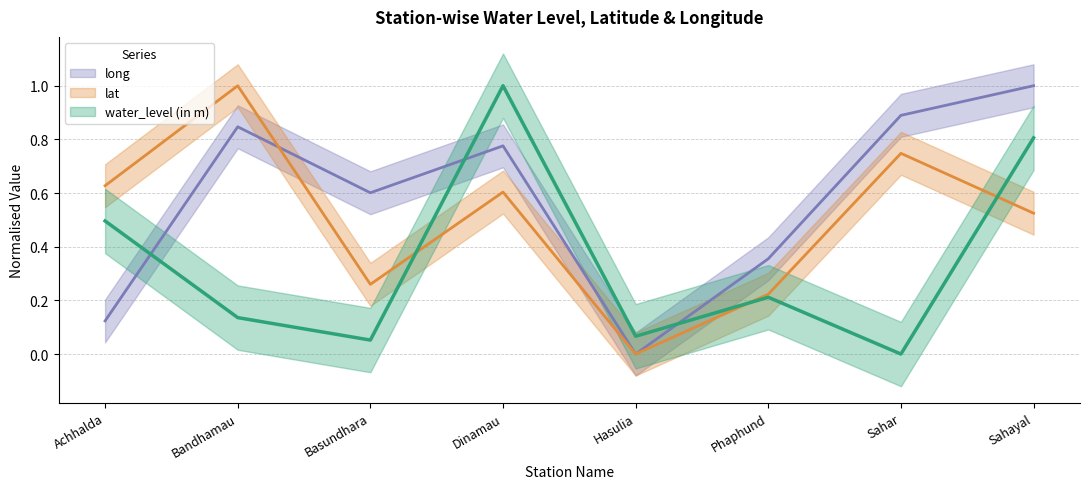

Is the value of long at Sahar greater than the value of lat at Sahayal?

Yes